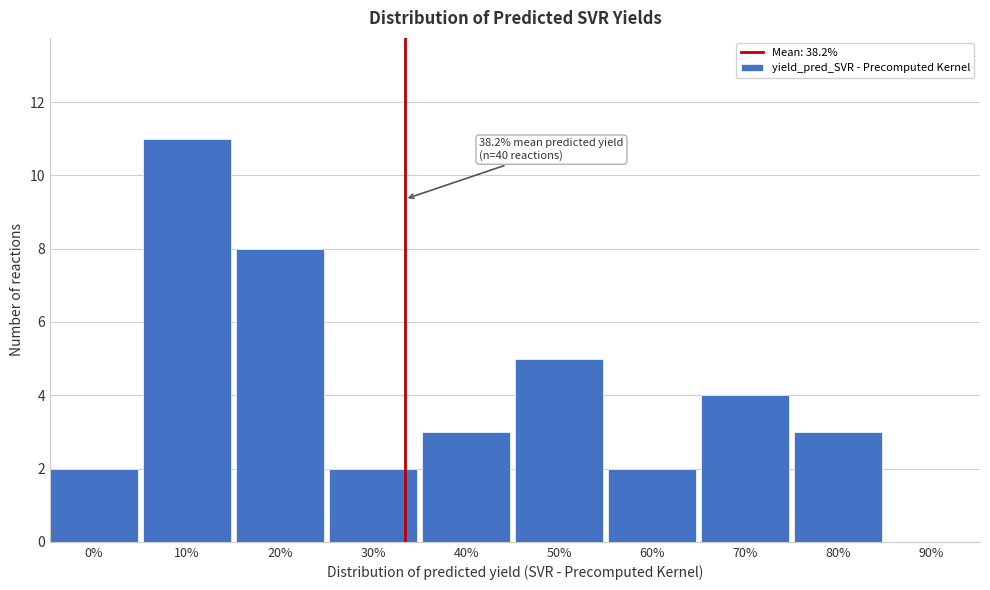

Reading left to right, list all the values displayed in this chart.

0%=2	10%=11	20%=8	30%=2	40%=3	50%=5	60%=2	70%=4	80%=3	90%=0